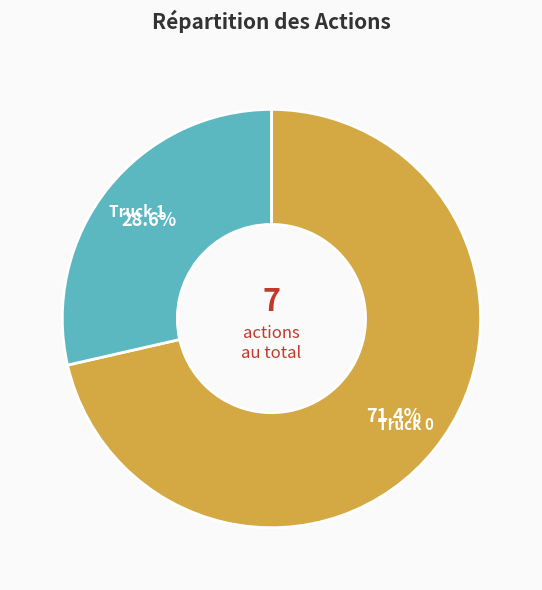

Do Truck 0 and Truck 1 together represent more than half of the pie?

Yes